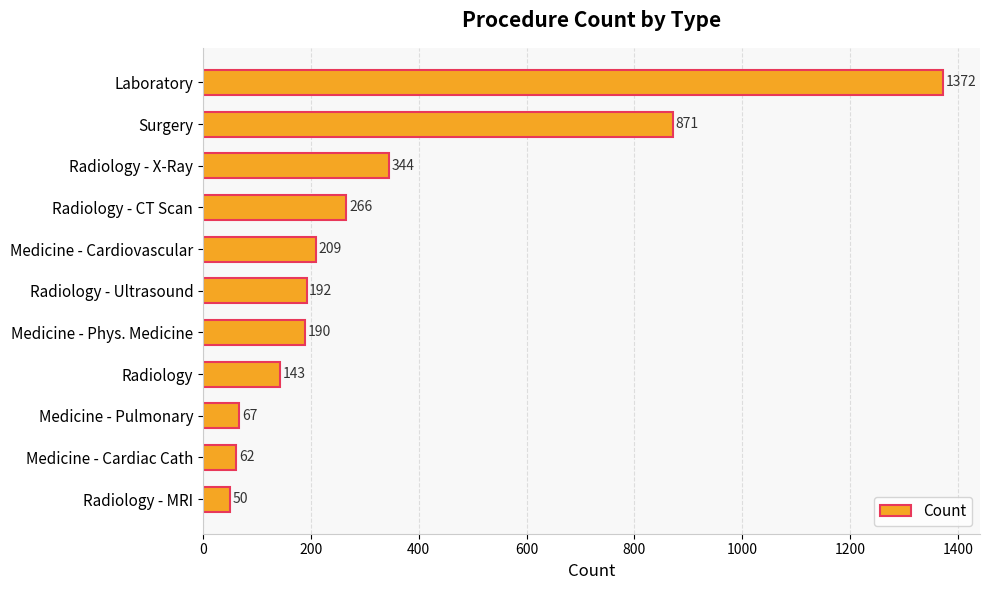

What is the difference between the maximum and second lowest values?

1310